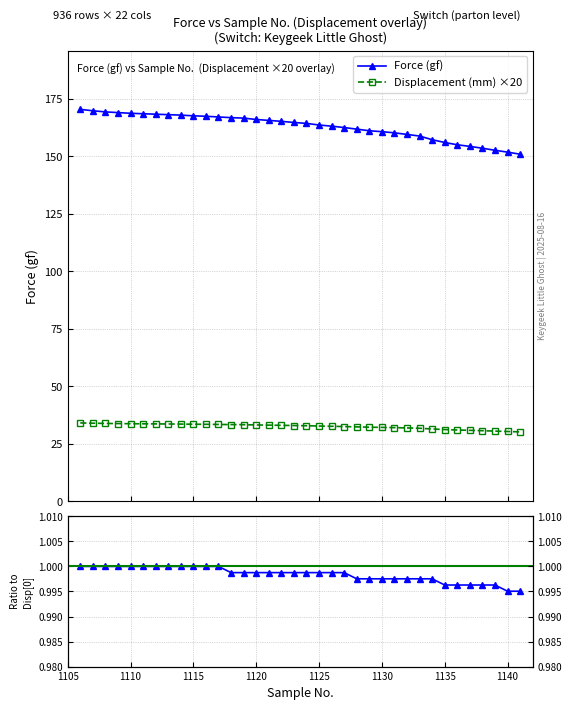

List the series in order of their overall mean, highest first.

Force (gf), Displacement (mm)